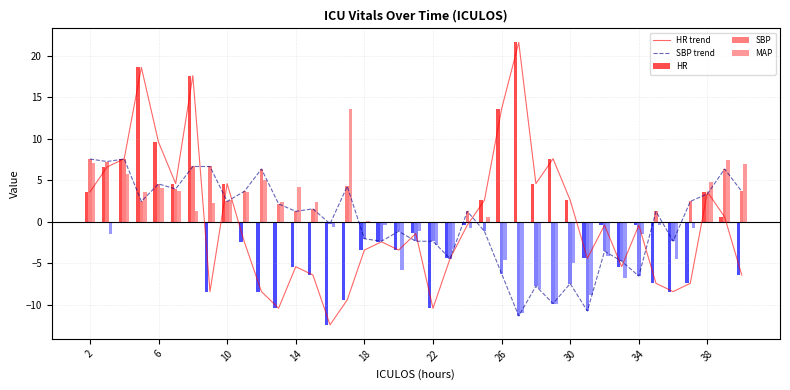

The HR trend series shows 7.3 at 26. True or false?

False